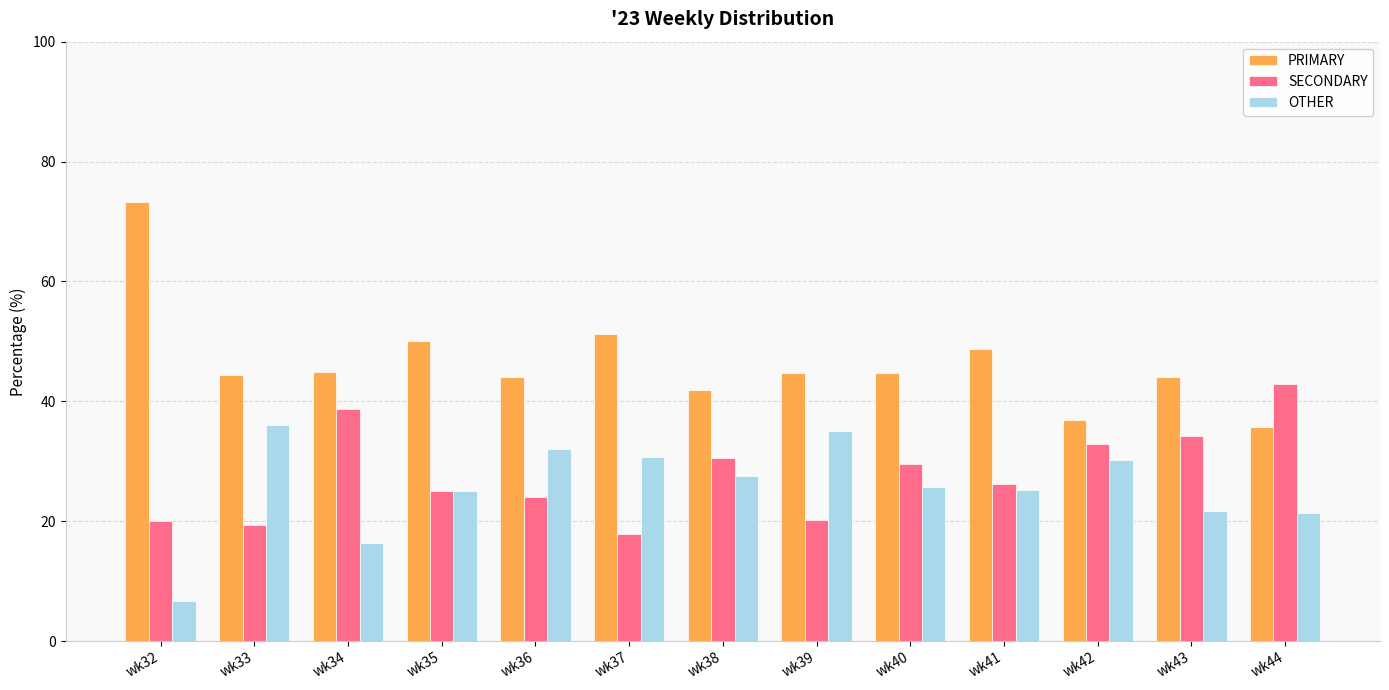

What is the maximum value for SECONDARY?

42.9